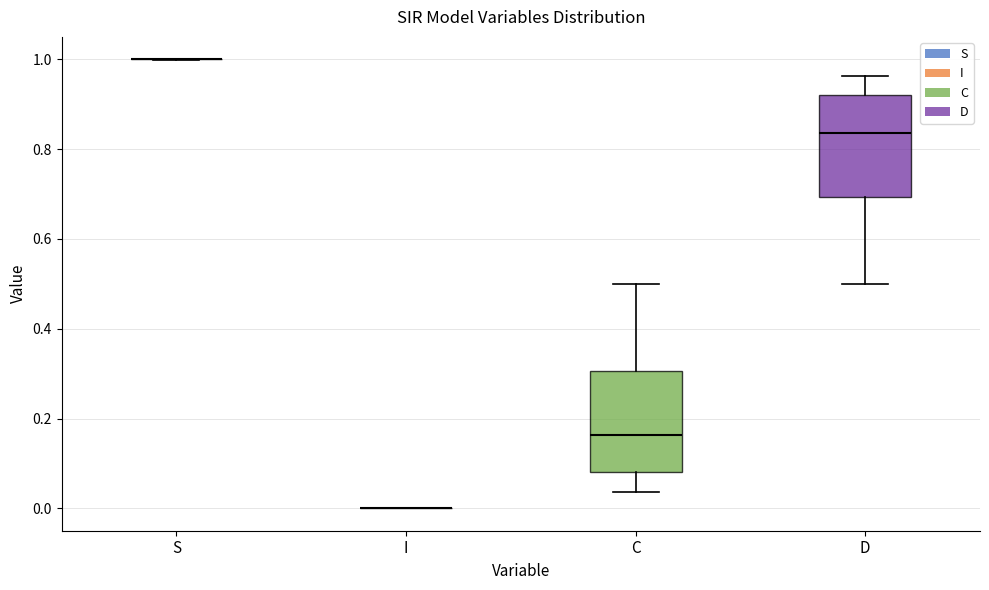

Reading left to right, read every box against the y-axis: the position of its median line, the range the box covers, and the ends of its whiskers. The values are not printed on the chart, so give them approximately, as read against the axis.

S: box collapsed to a line at 1.00, whiskers 1.00 to 1.00
I: box collapsed to a line at 0.00, whiskers 0.00 to 0.00
C: median 0.16, box 0.08 to 0.30, whiskers 0.04 to 0.50
D: median 0.84, box 0.70 to 0.92, whiskers 0.50 to 0.96